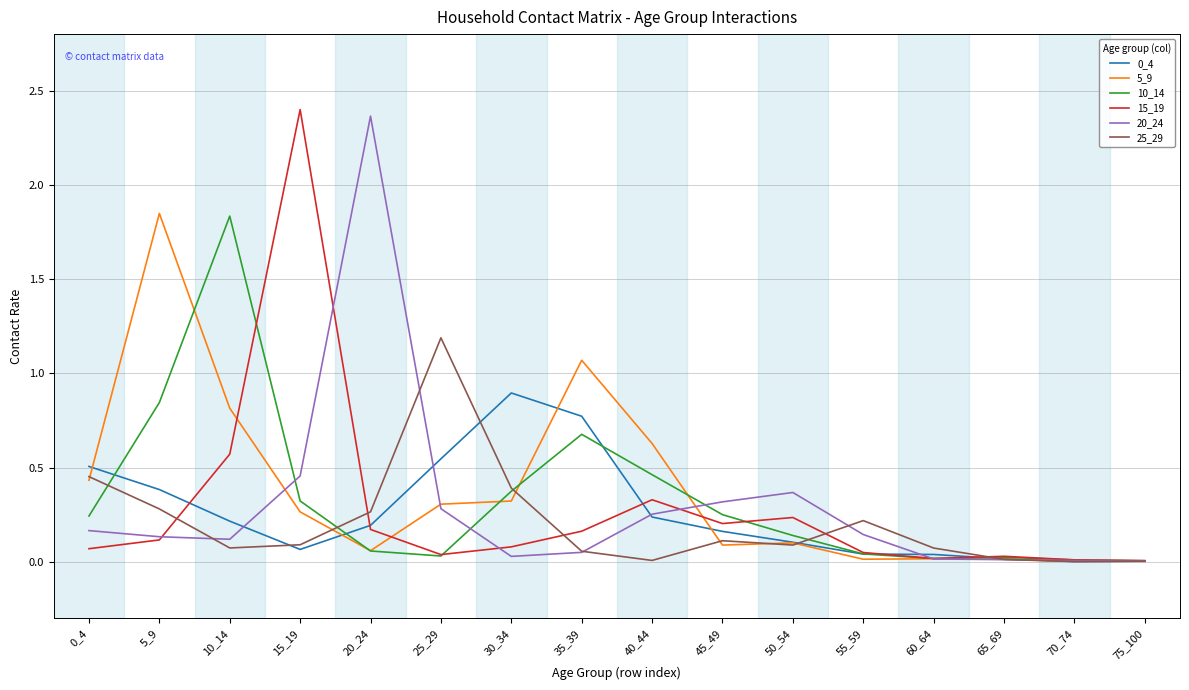

Which category has the highest value in the 10_14 series?

10_14